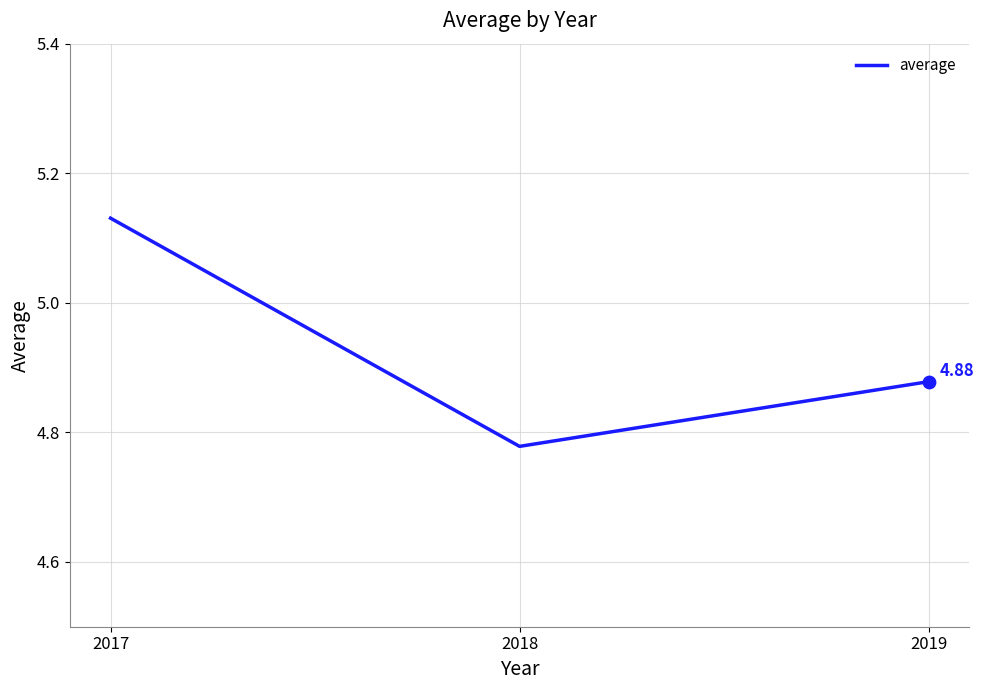

Approximately how many times larger is the value at 2018 compared to 2019?

1.0